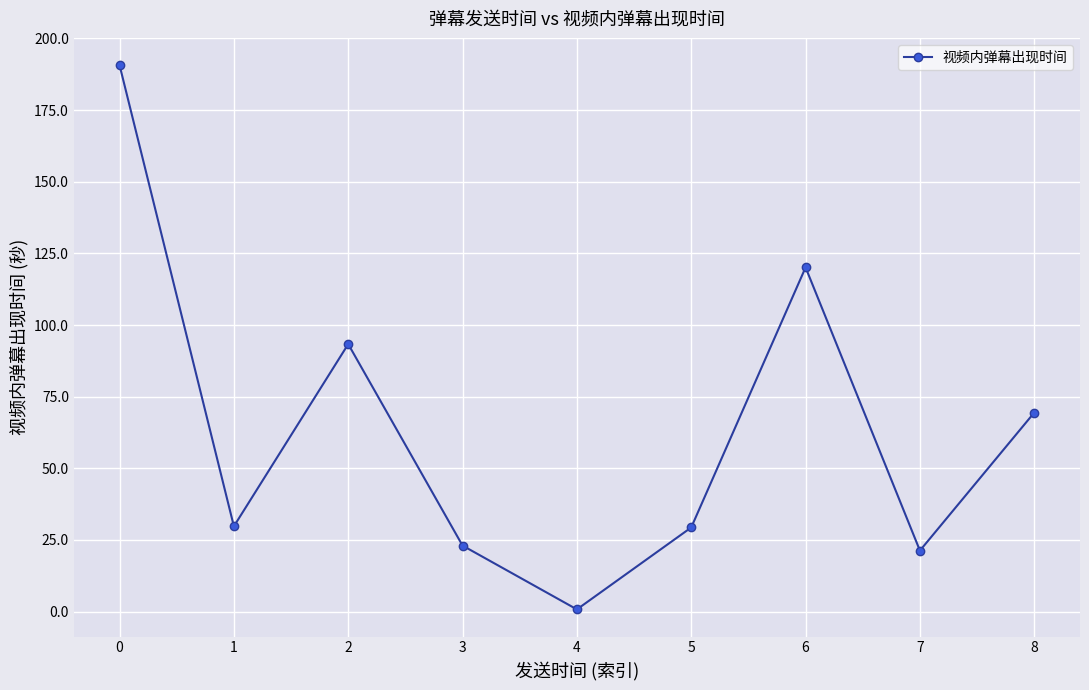

What is the value of the 7th point from the left?

120.1